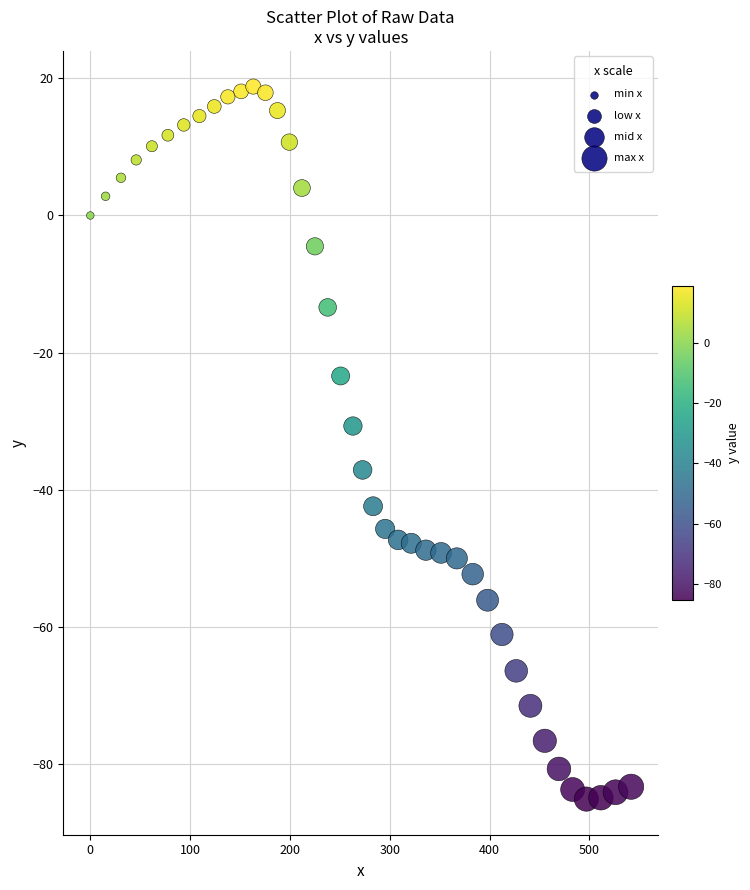

What Y value in the scatter plot is closest to -33?

-30.7